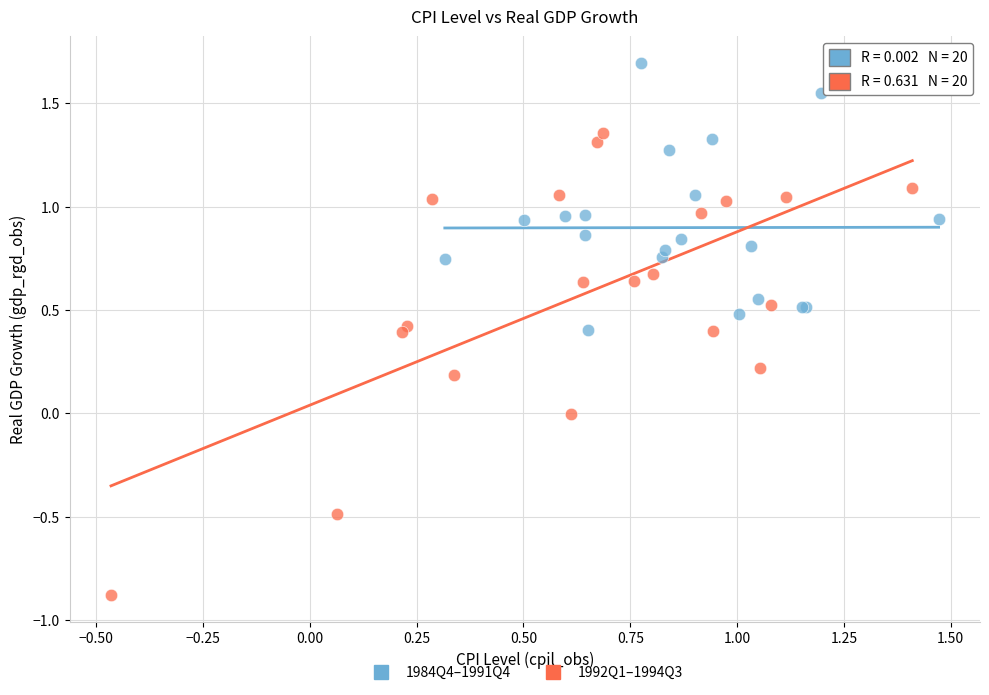

Which series has the widest spread of Y values?

1992Q1–1994Q3